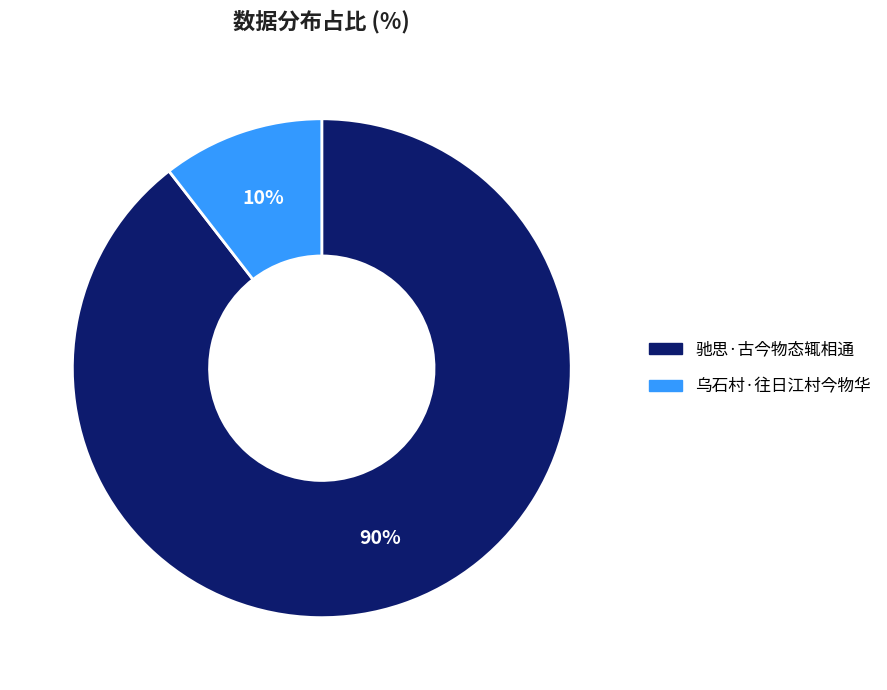

Which slice represents more than half of the pie?

驰思·古今物态辄相通